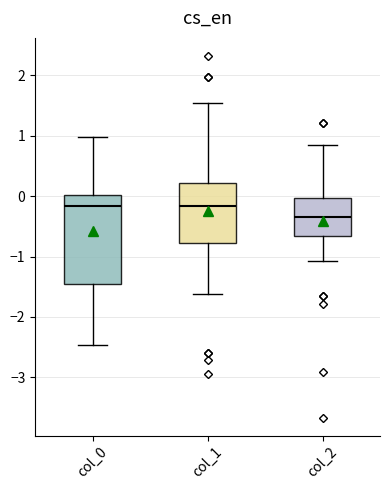

Comparing the boxes themselves (not the whiskers), which one is the tallest?

col_0